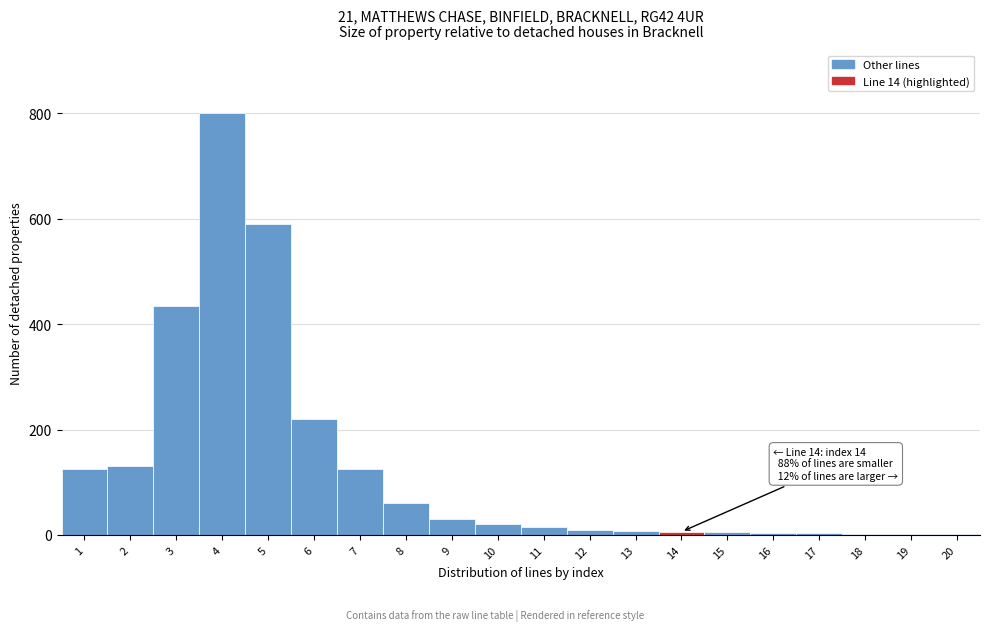

What is the sum of all values?

2590